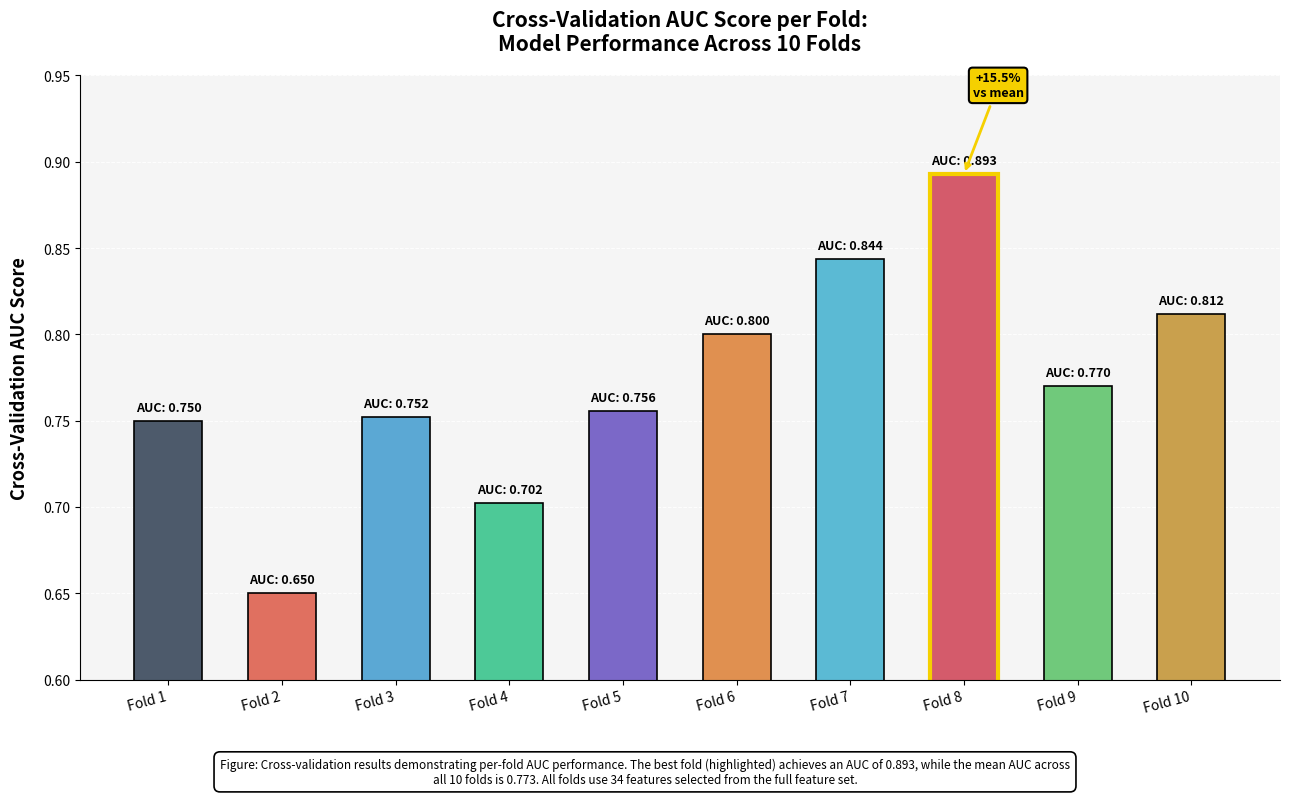

What is the difference between the maximum and minimum values?

0.2